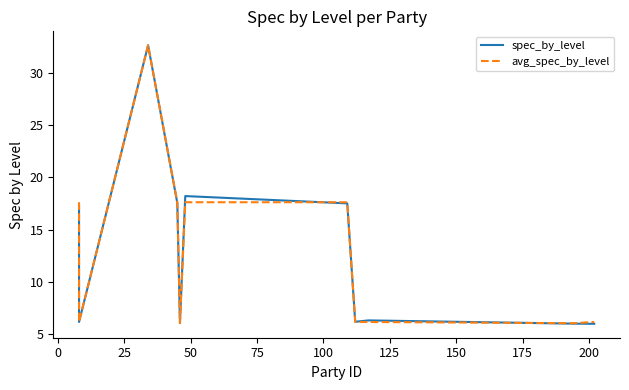

What is the sum of all spec_by_level values?

140.0